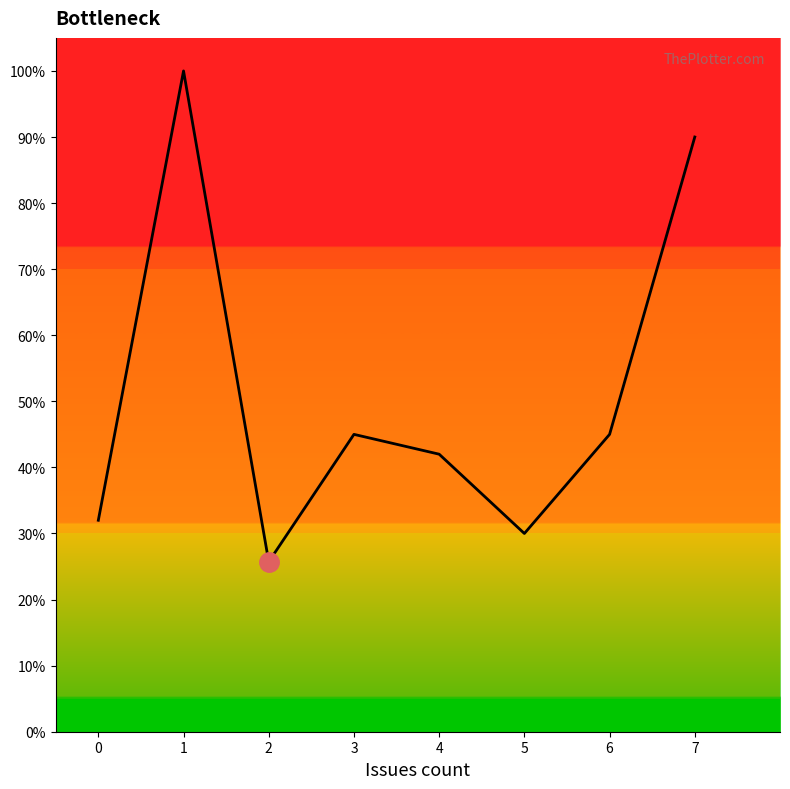

What is the ratio of the value at 2 to the value at 4?

0.6